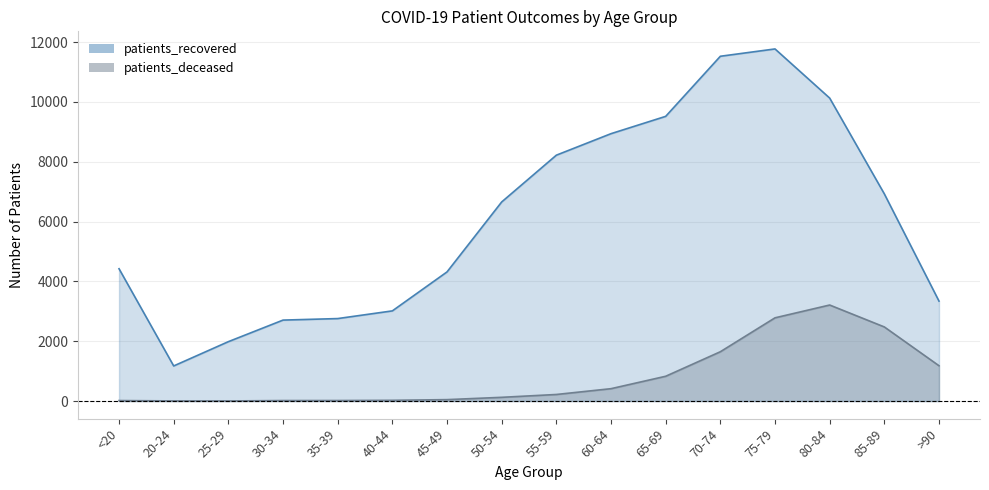

What is the value of the patients_deceased point at the 4th from the left?

16